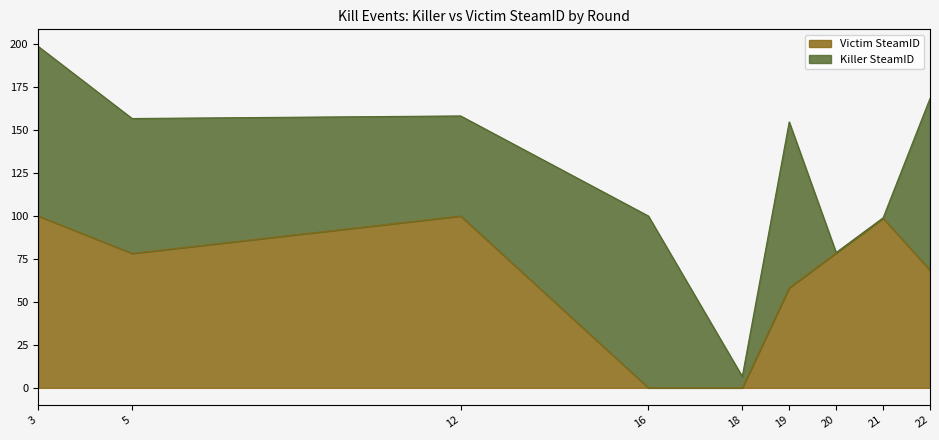

At which category does the data reach its first local peak?

12